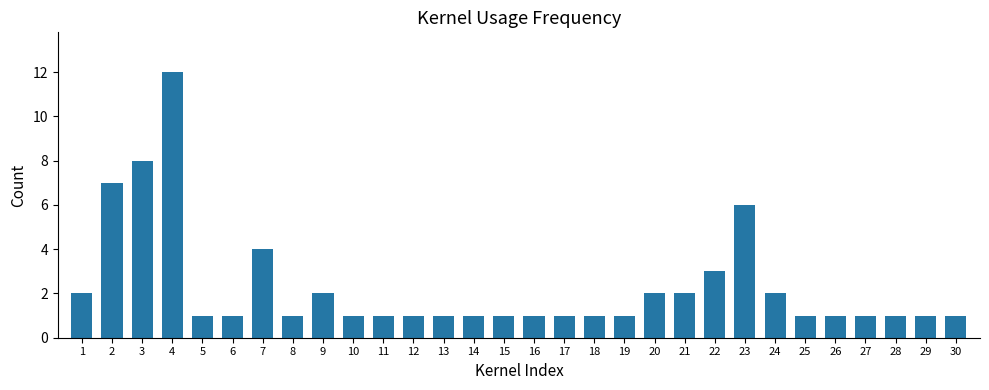

What is the change in value from 7 to 14?

-3